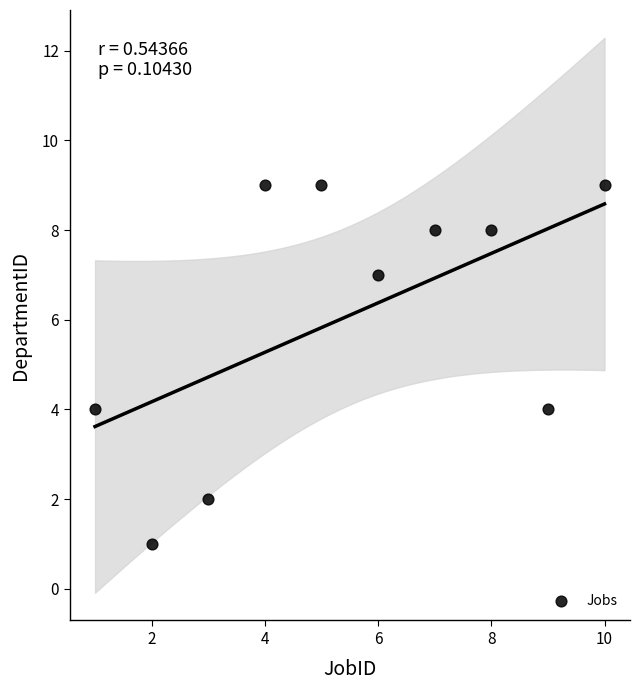

What is the range of X values (max minus min)?

9